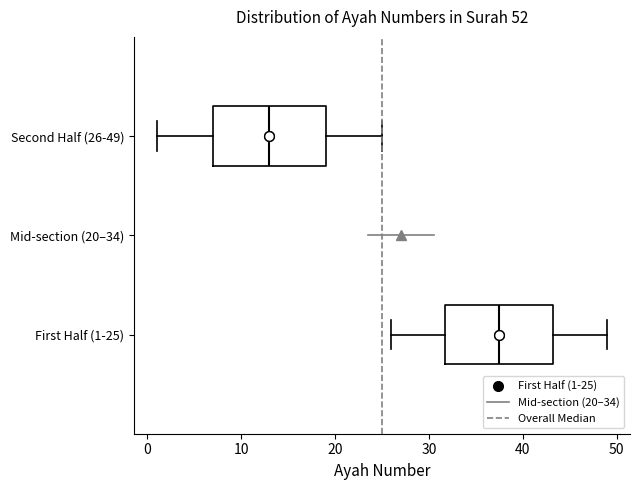

Reading bottom to top, transcribe this box plot: for each box, give where its median line is, the range the box spans, and where its two whiskers end, as read against the x-axis. The values are not printed on the chart, so give them approximately, as read against the axis.

First Half (1-25): median 38, box 32 to 43, whiskers 26 to 49
Second Half (26-49): median 13, box 7 to 19, whiskers 1 to 25